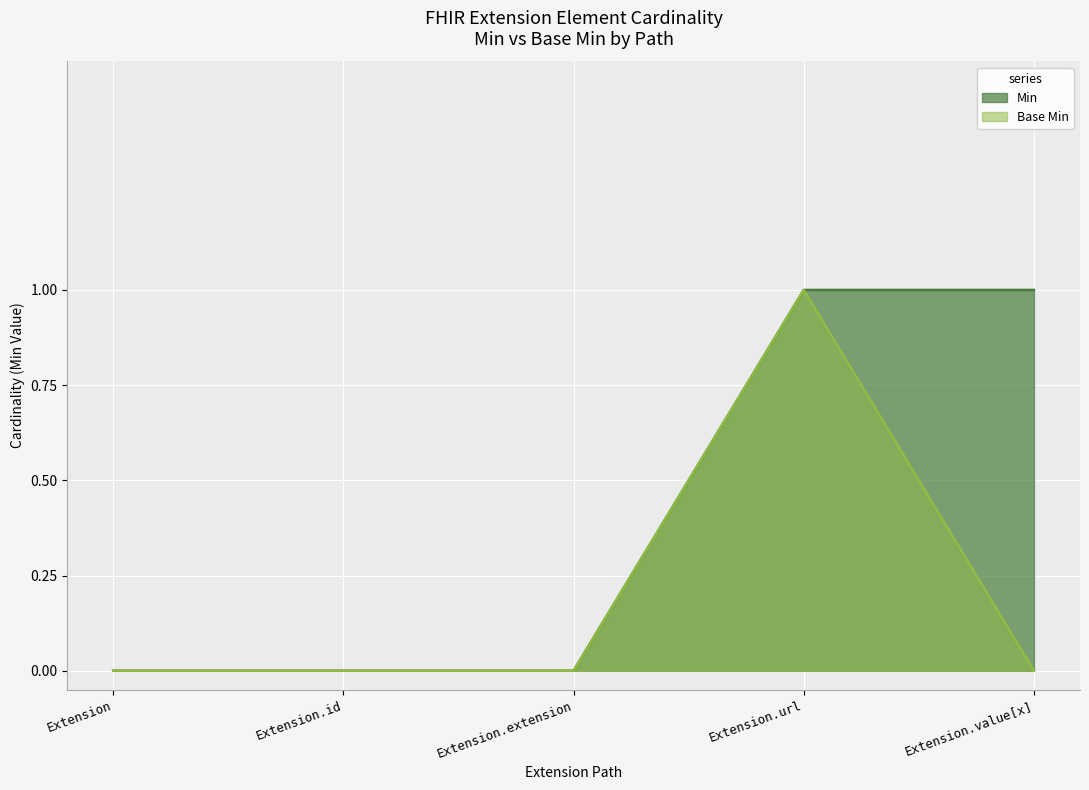

List the series in order of their overall mean, highest first.

Min, Base Min